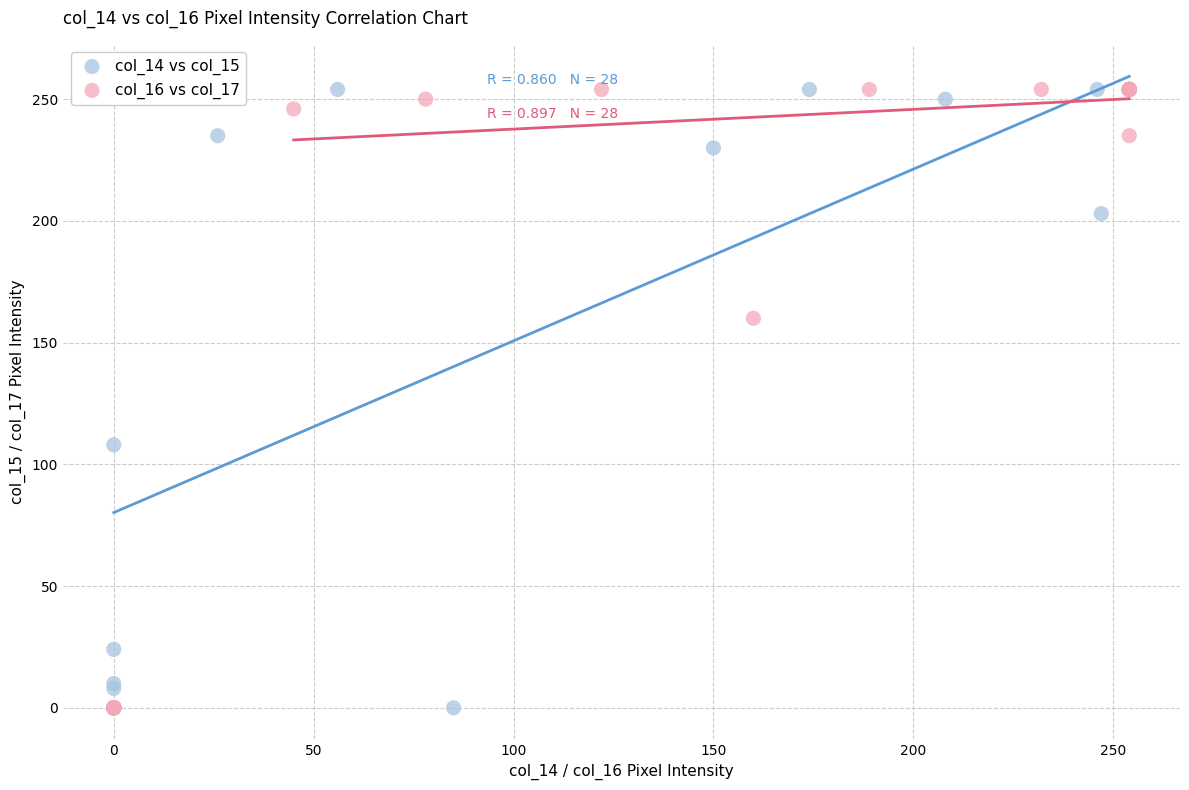

What are all the series names shown in the legend?

col_14 vs col_15, col_16 vs col_17